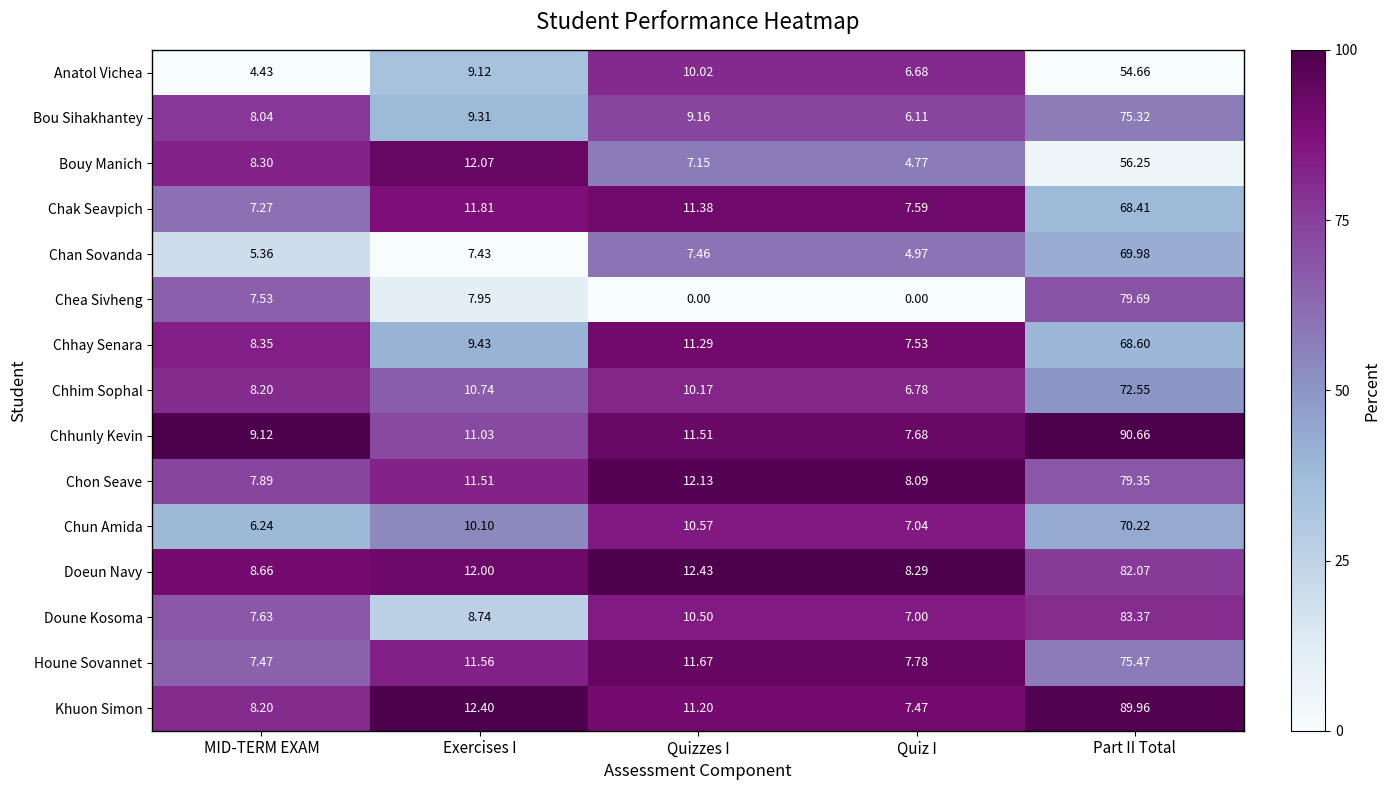

Between Exercises I and Quiz I, which series saw the biggest shift?

Chea Sivheng